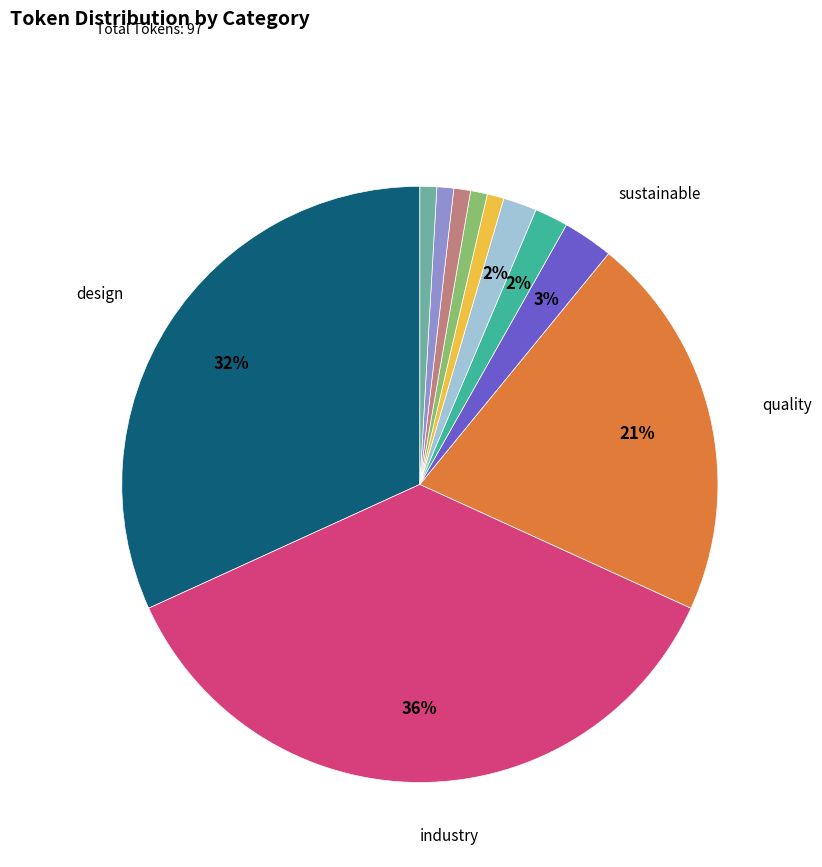

To the nearest percent, what is the average slice percentage?

9%